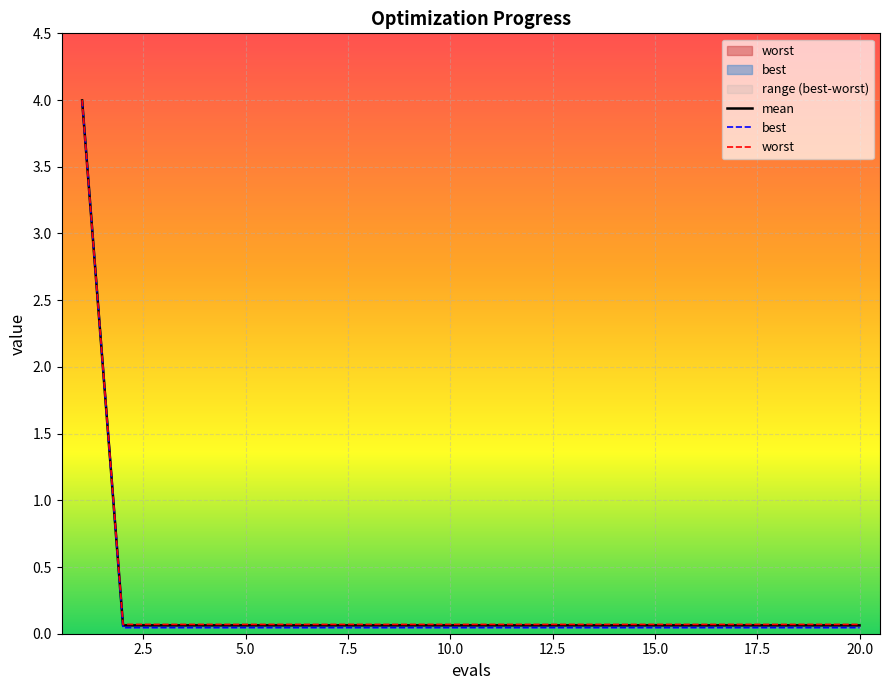

What is the difference between the maximum and minimum values in the best series?

3.9